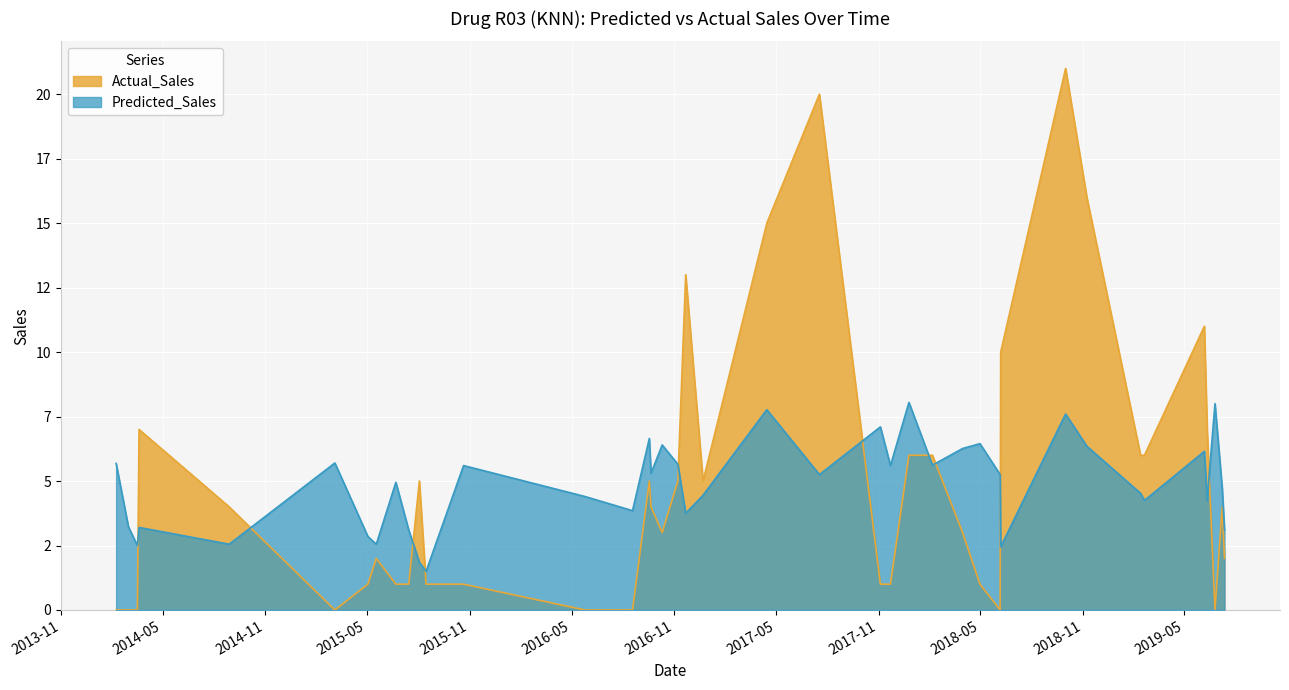

How many lines are shown in the chart?

2